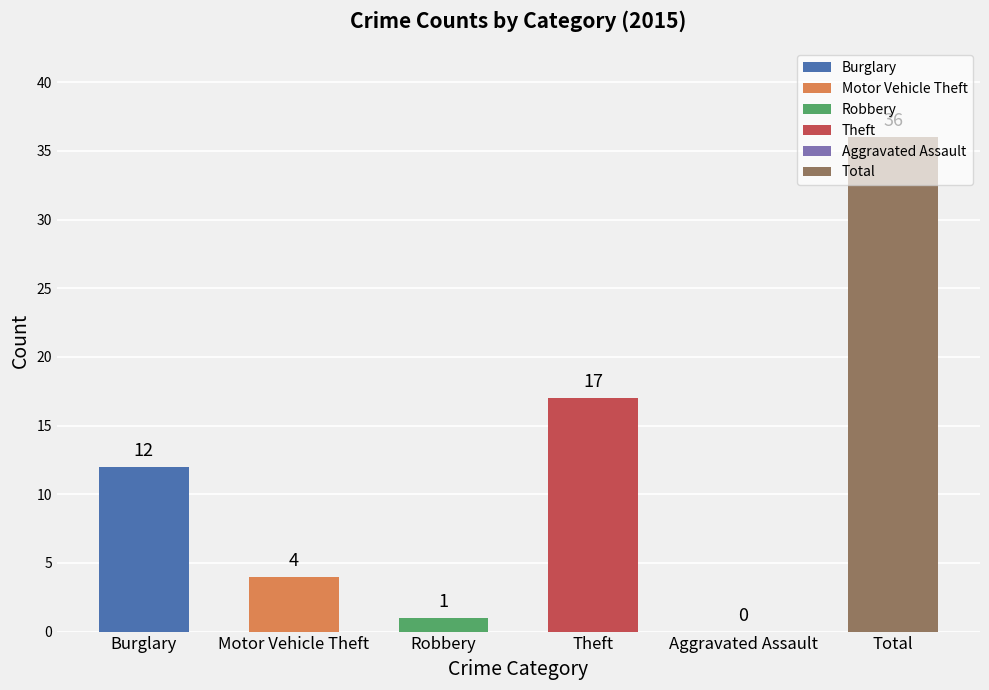

What is the sum of the values at Motor Vehicle Theft and Theft?

21